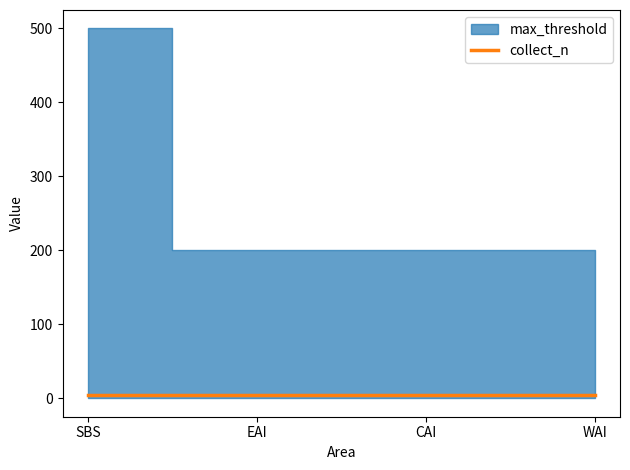

True or false: collect_n and max_threshold intersect in this chart.

False